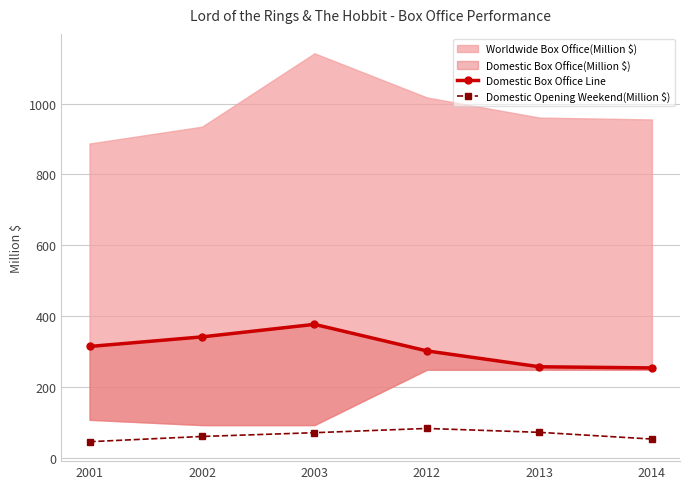

What is the total value across all series at 2003?

450.5